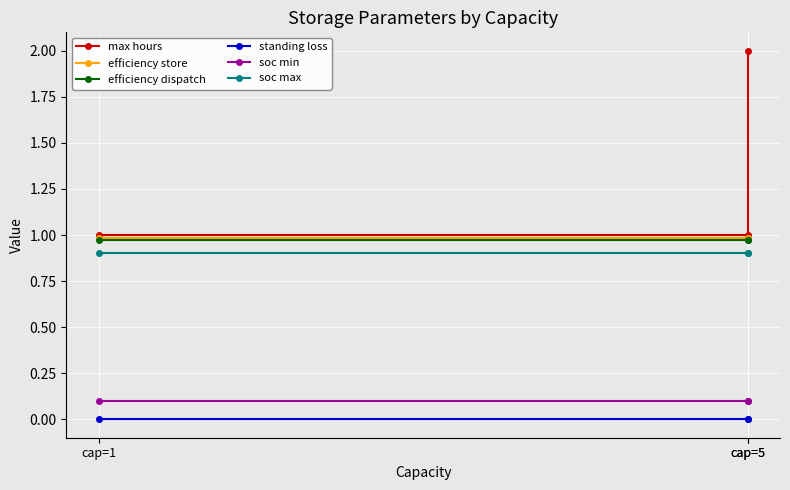

At how many categories does at least one series exceed 1?

1